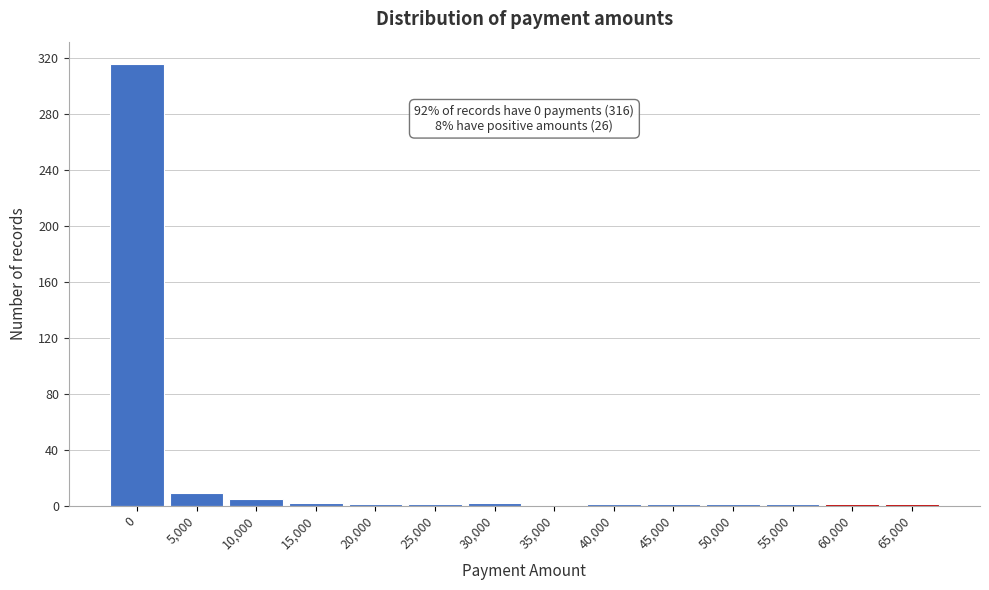

Is it true that the value at 0 is 316?

True